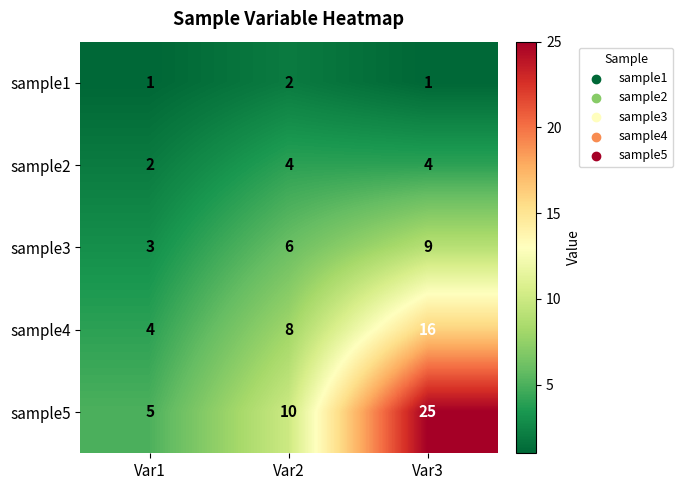

Which series has the widest spread of values?

sample5